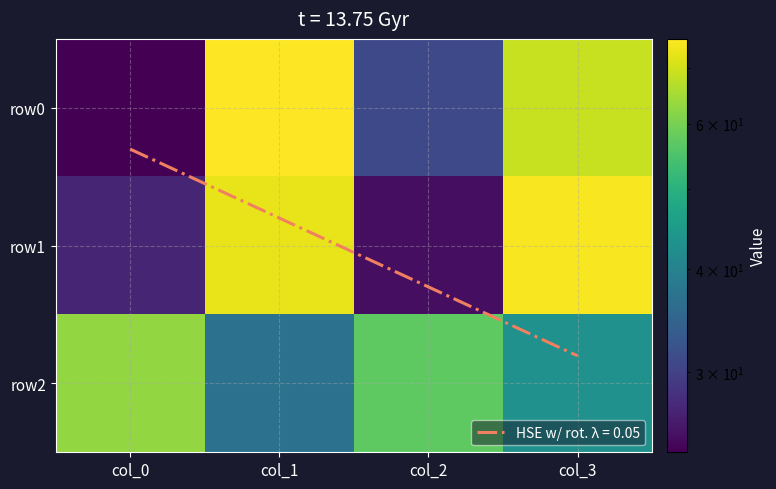

How many values in the row2 series exceed 57?

1